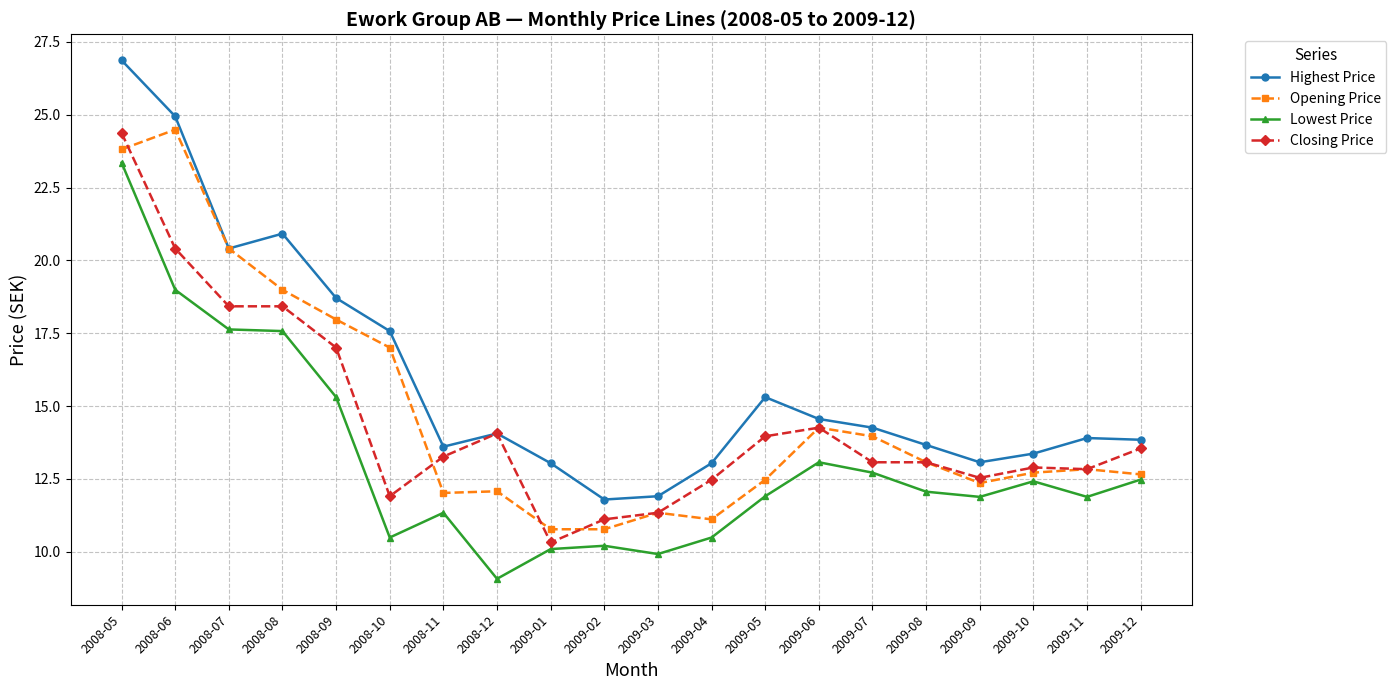

Which category has the highest value in the Closing Price series?

2008-05